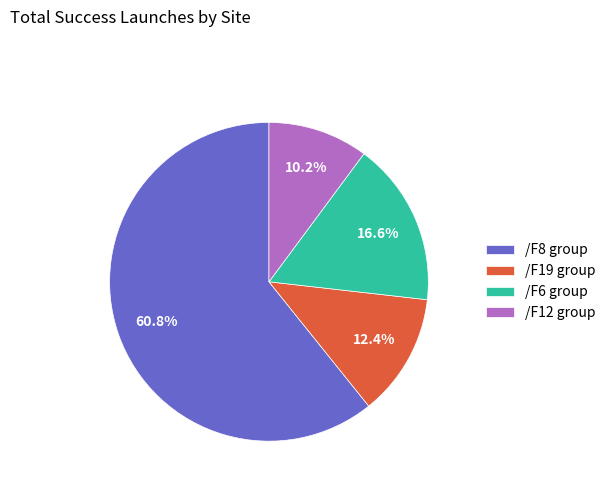

How many segments does this pie chart have?

4